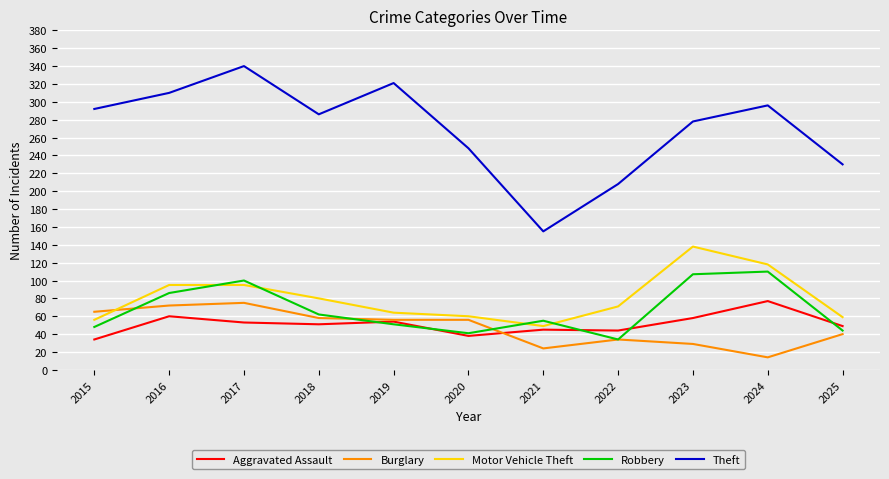

Where does the Burglary series first go above 56?

2015